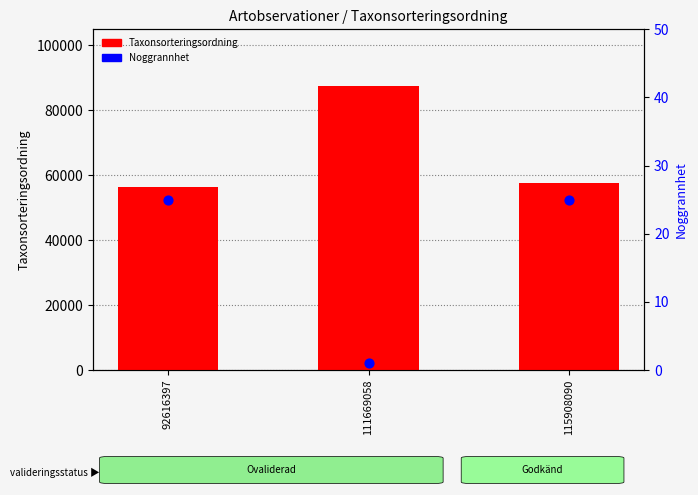

Which series reaches the minimum Y coordinate?

Noggrannhet